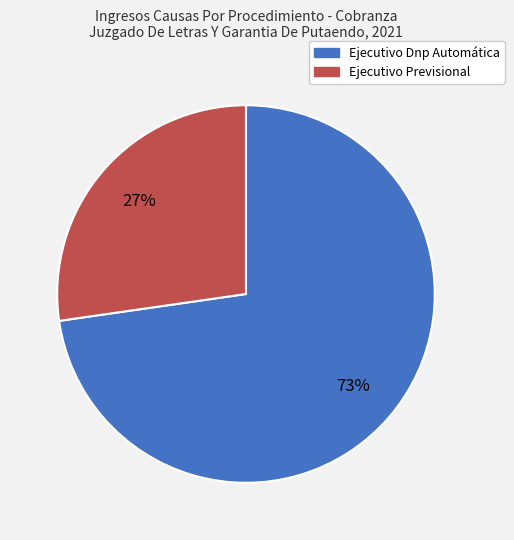

Is there a majority slice in this chart?

Yes